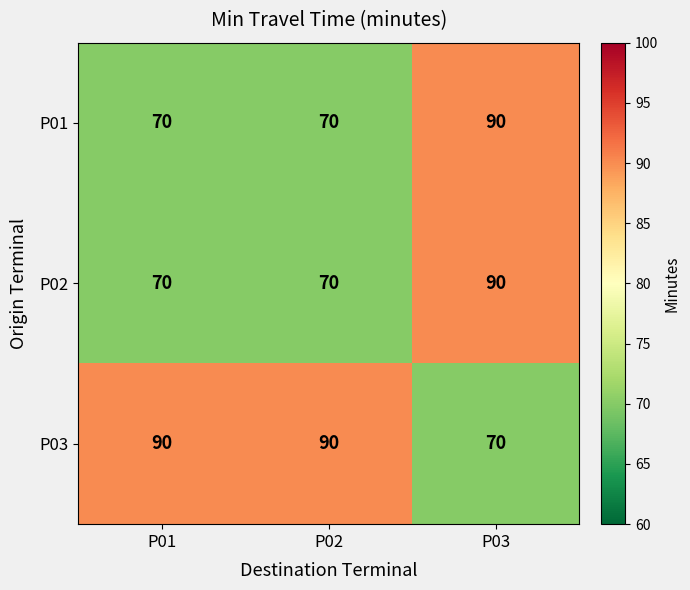

How many values in the P02 series exceed 70?

1